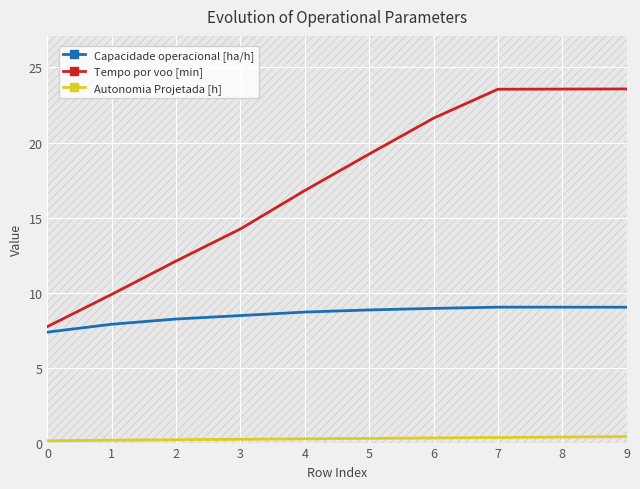

At which category is the sum across all series the highest?

9